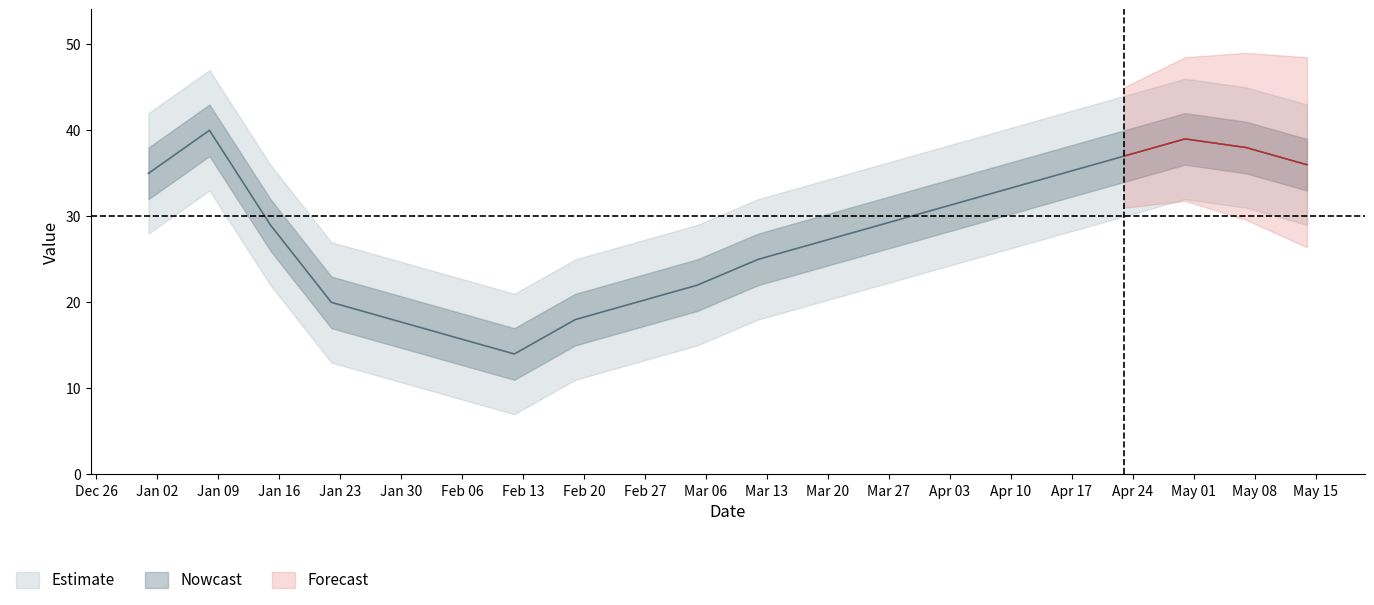

Reading left to right, extract all data points from this chart.

2023-01-01=35	2023-01-08=40	2023-01-15=29	2023-01-22=20	2023-01-29=18	2023-02-05=16	2023-02-12=14	2023-02-19=18	2023-02-26=20	2023-03-05=22	2023-03-12=25	2023-03-19=27	2023-03-26=29	2023-04-02=31	2023-04-09=33	2023-04-16=35	2023-04-23=37	2023-04-30=39	2023-05-07=38	2023-05-14=36